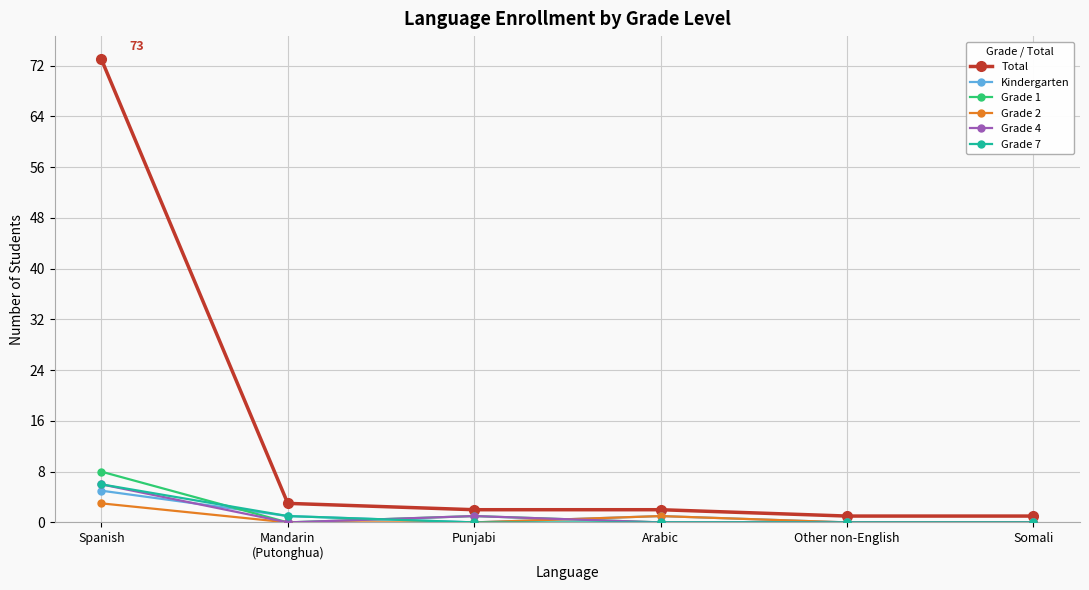

Count the number of categories in the chart.

6